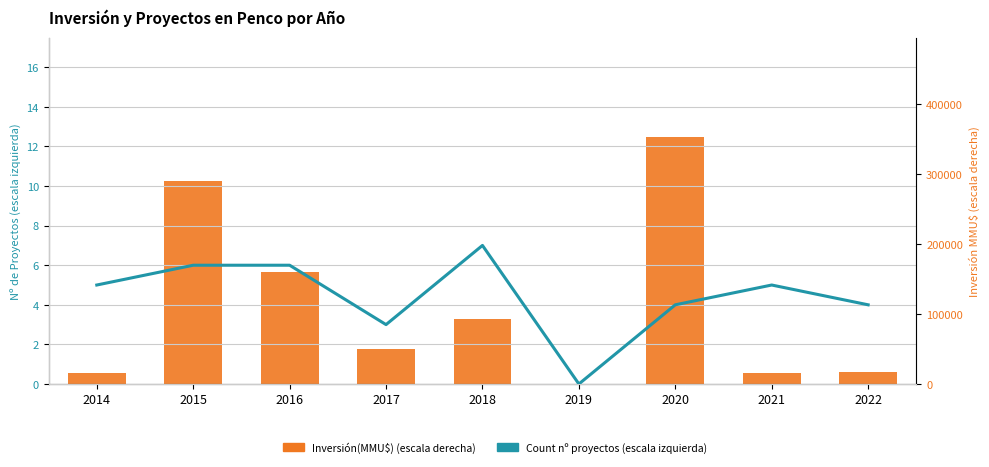

Which series changed the most between 2019 and 2022?

Inversión(MMU$)